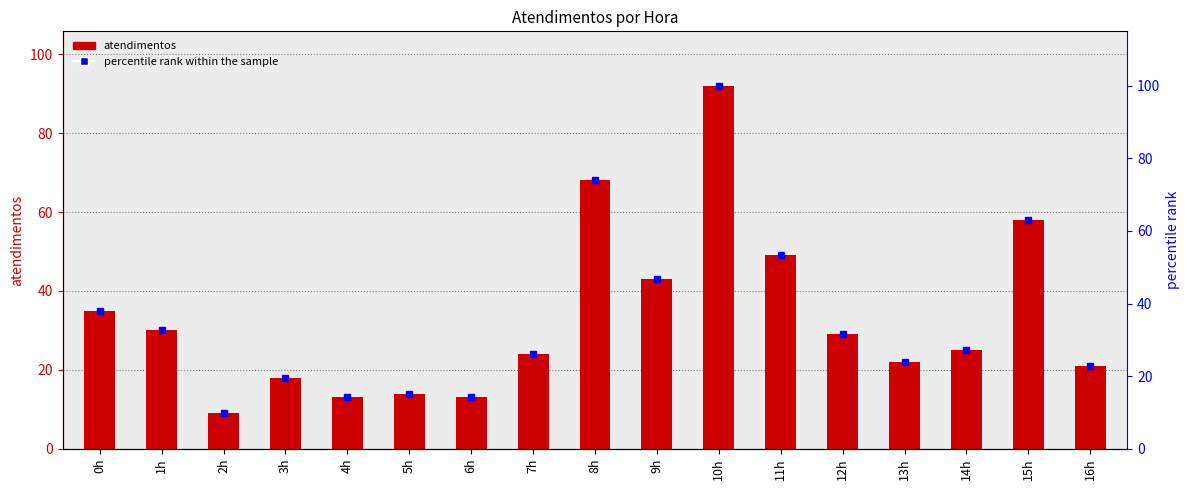

What is the label of the 1st bar from the left?

0h